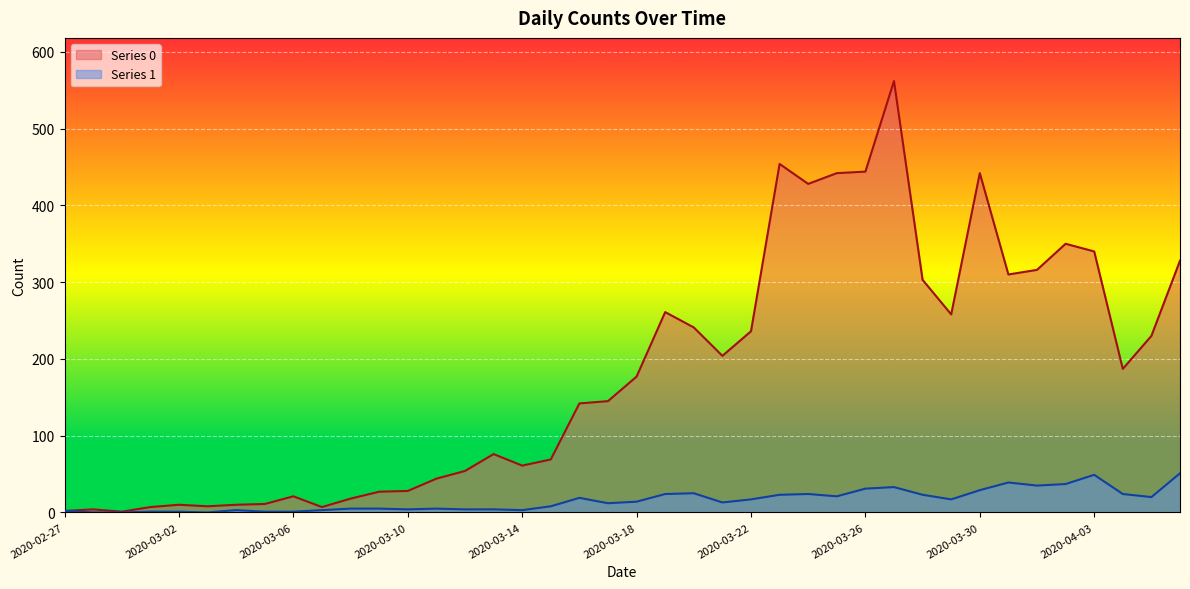

What position from the right is 2020-03-22?

16